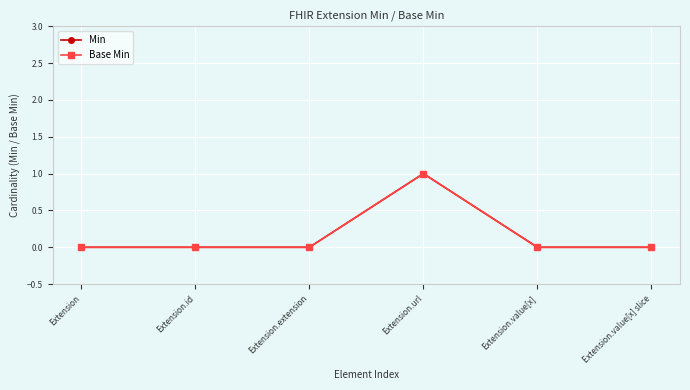

True or false: Base Min has a value of 0 at Extension.value[x].

True